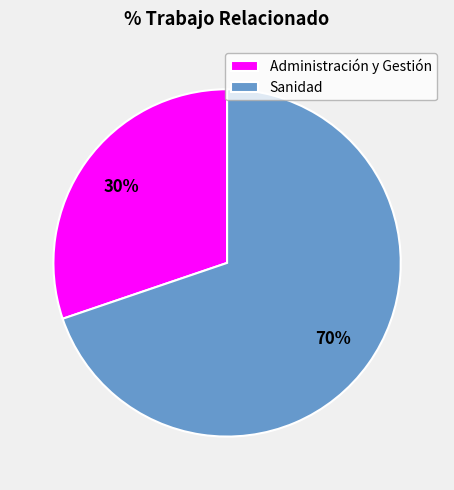

Rank the categories by value from highest to lowest.

Sanidad, Administración y Gestión